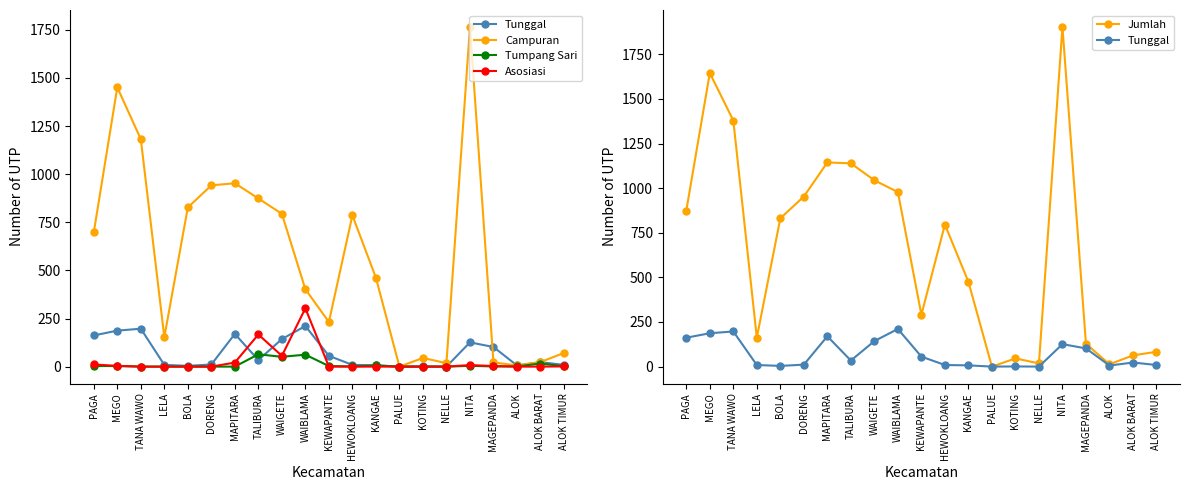

What is the difference between the Asosiasi values at MEGO and KOTING?

4